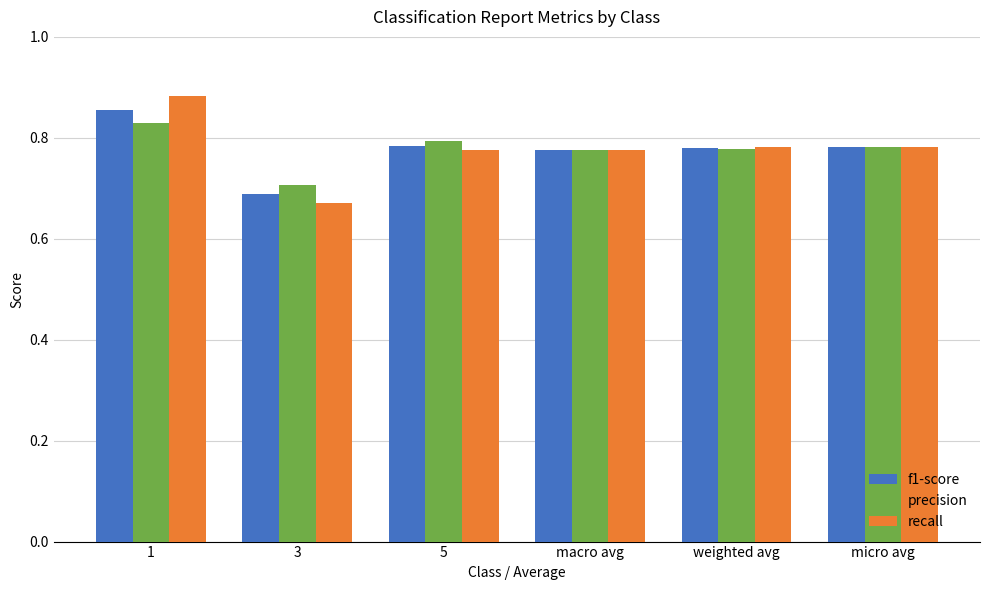

What is the sum of the precision values at 5 and weighted avg?

1.6